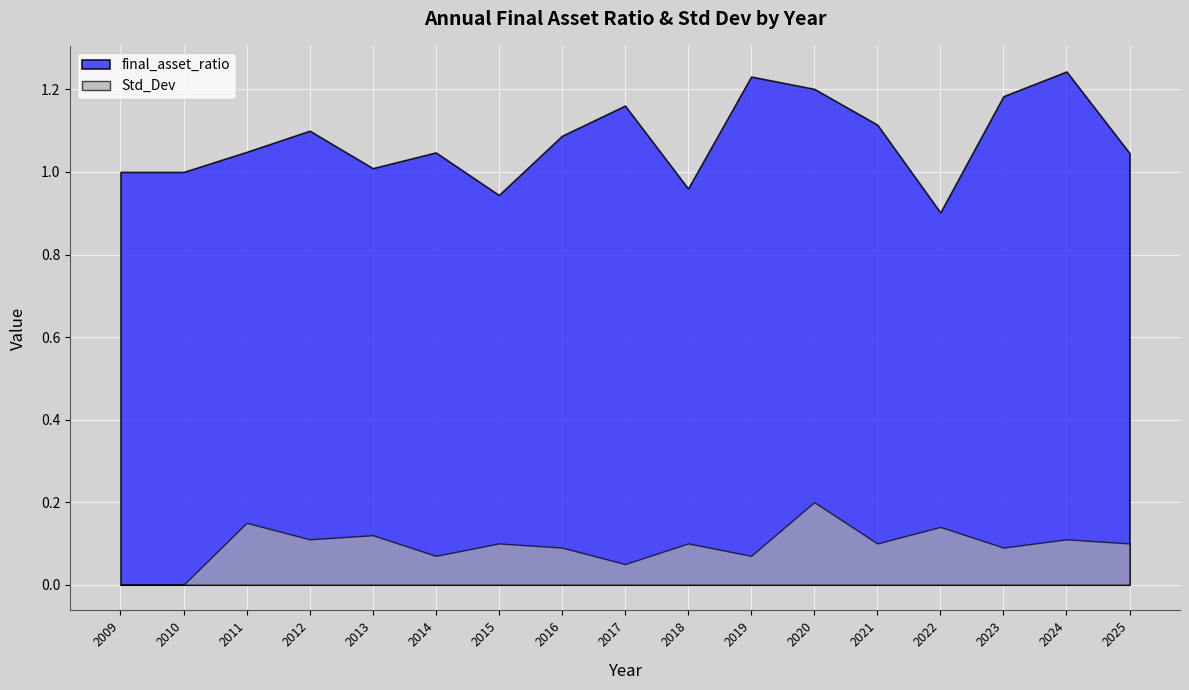

Which category has the lowest value across all series?

2009